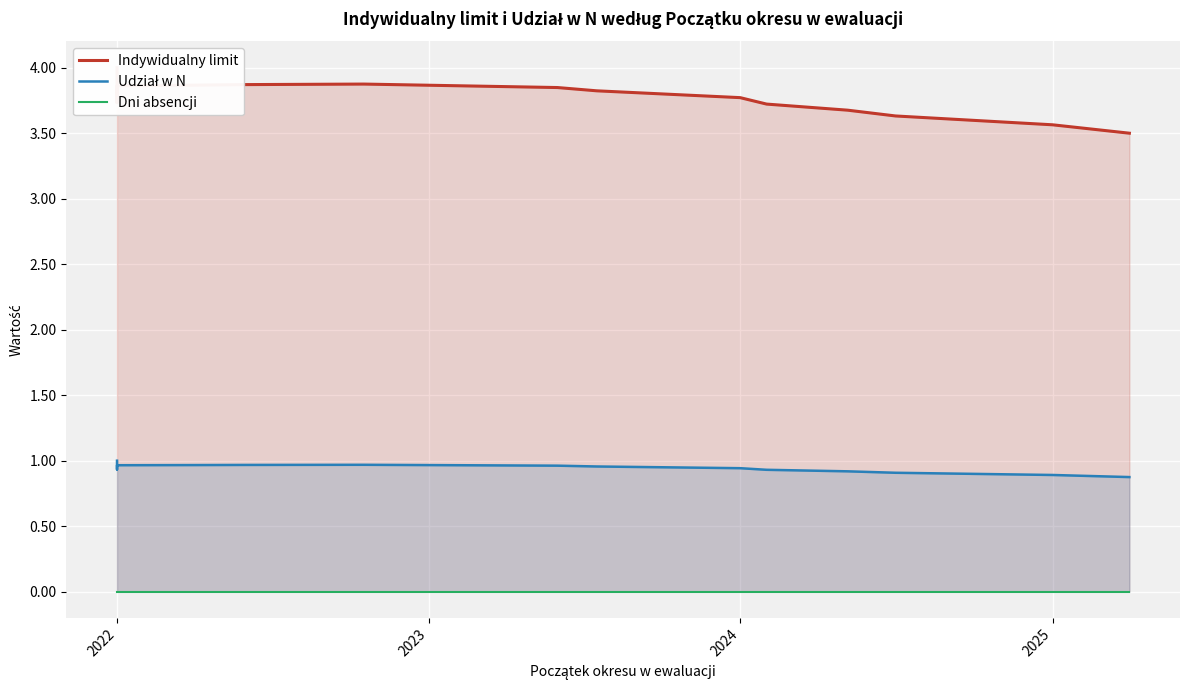

Rank the series by their average value, from highest to lowest.

Indywidualny limit, Udział w N, Dni absencji